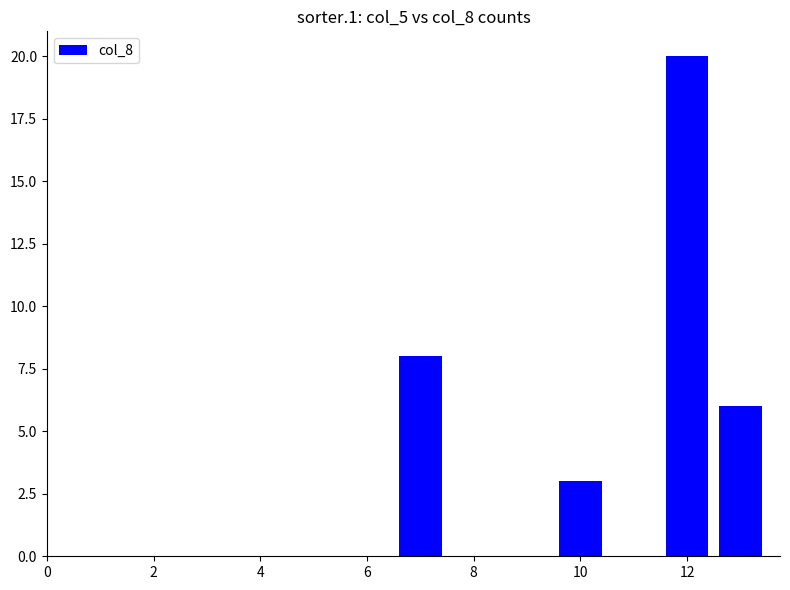

What is the average value?

9